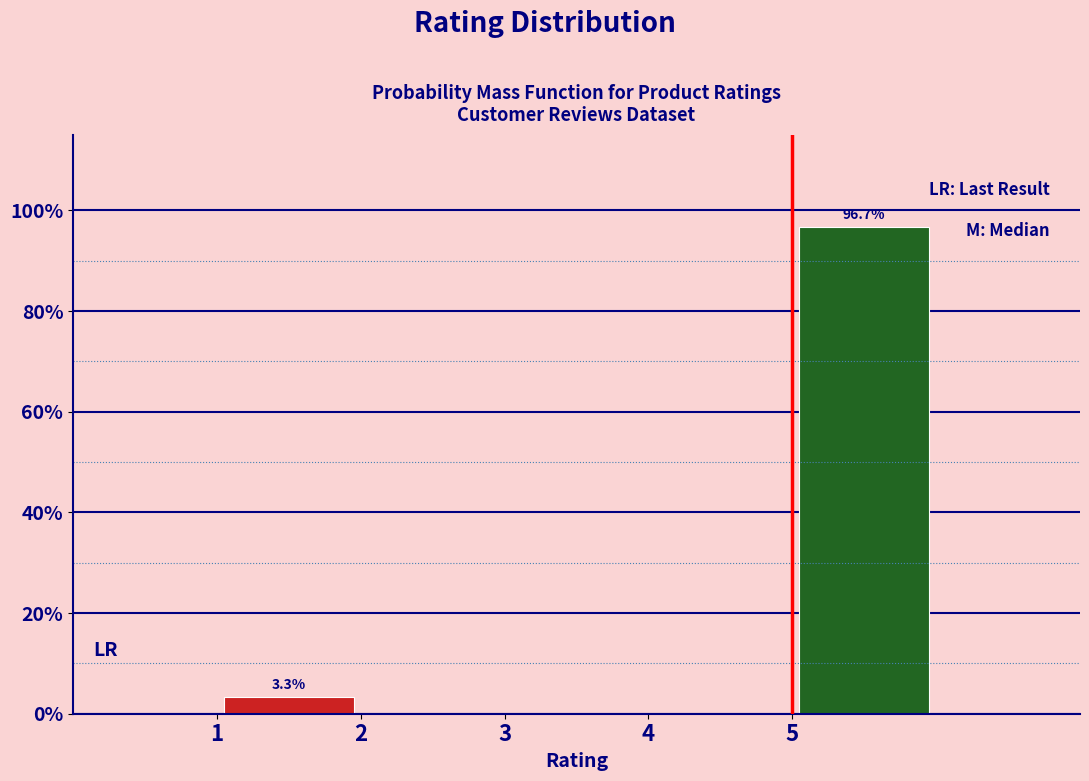

Over which range of the x-axis is the bar tallest?

5 to 6